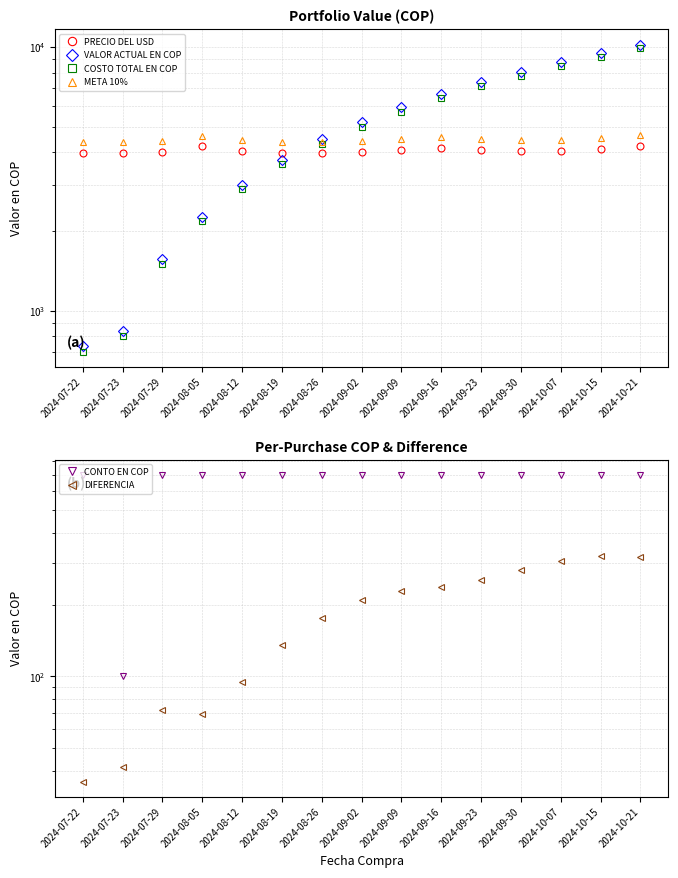

Rank the categories by VALOR ACTUAL EN COP value from highest to lowest.

2024-10-21, 2024-10-15, 2024-10-07, 2024-09-30, 2024-09-23, 2024-09-16, 2024-09-09, 2024-09-02, 2024-08-26, 2024-08-19, 2024-08-12, 2024-08-05, 2024-07-29, 2024-07-23, 2024-07-22